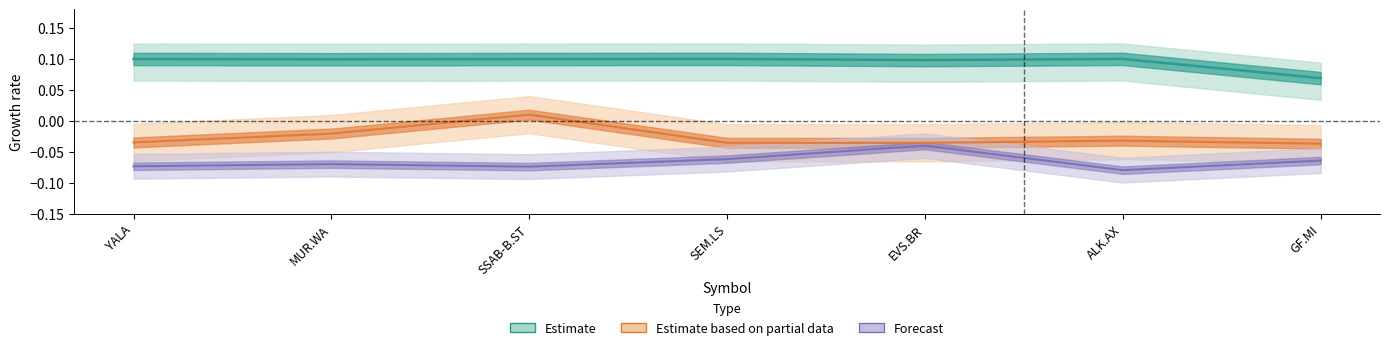

At which category is the sum across all series the highest?

SSAB-B.ST